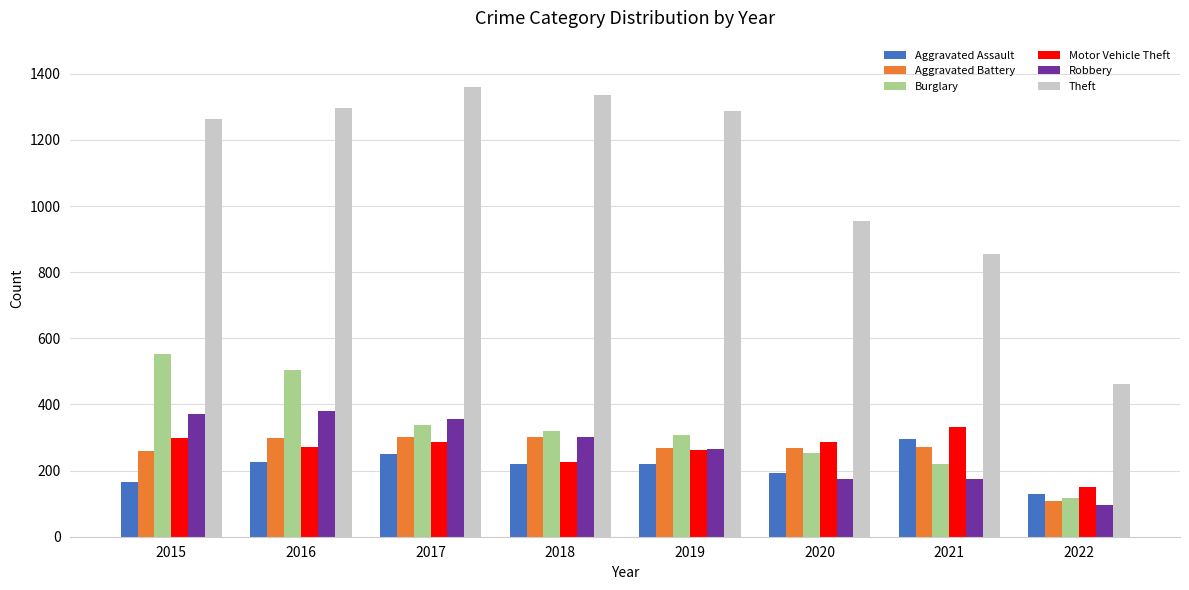

At which label does Theft reach its minimum?

2022